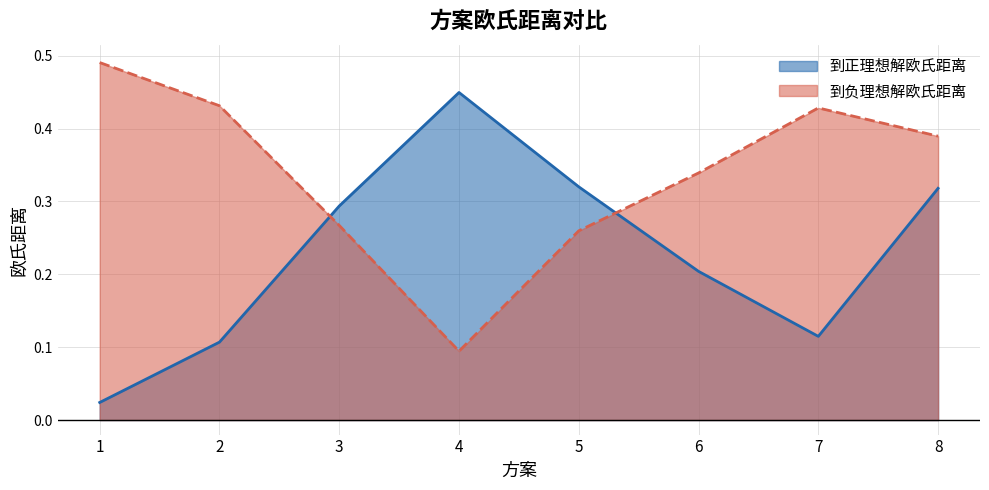

Is the value of 到负理想解欧氏距离 at 4 greater than the value of 到正理想解欧氏距离 at 7?

No